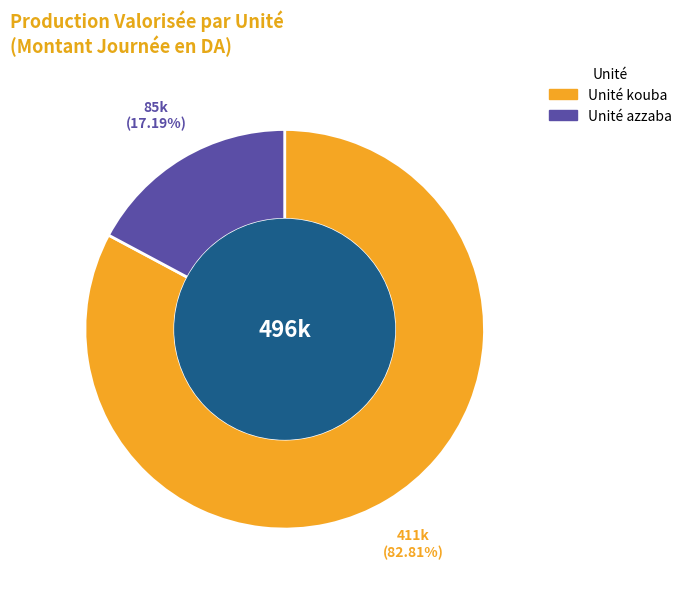

Is there any slice that represents more than half of the pie?

Yes